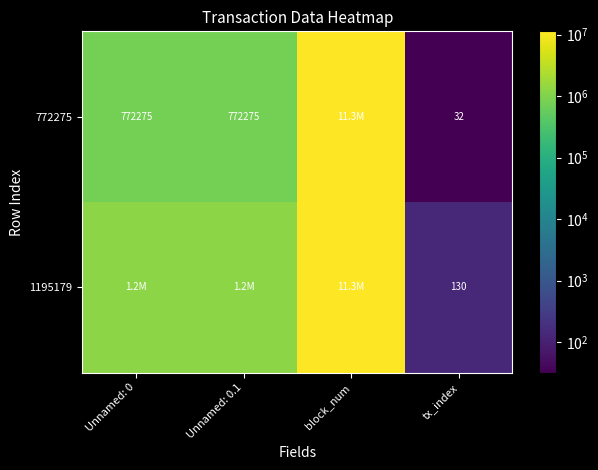

What is the sum of the 772275 values at Unnamed: 0.1 and Unnamed: 0?

1544550